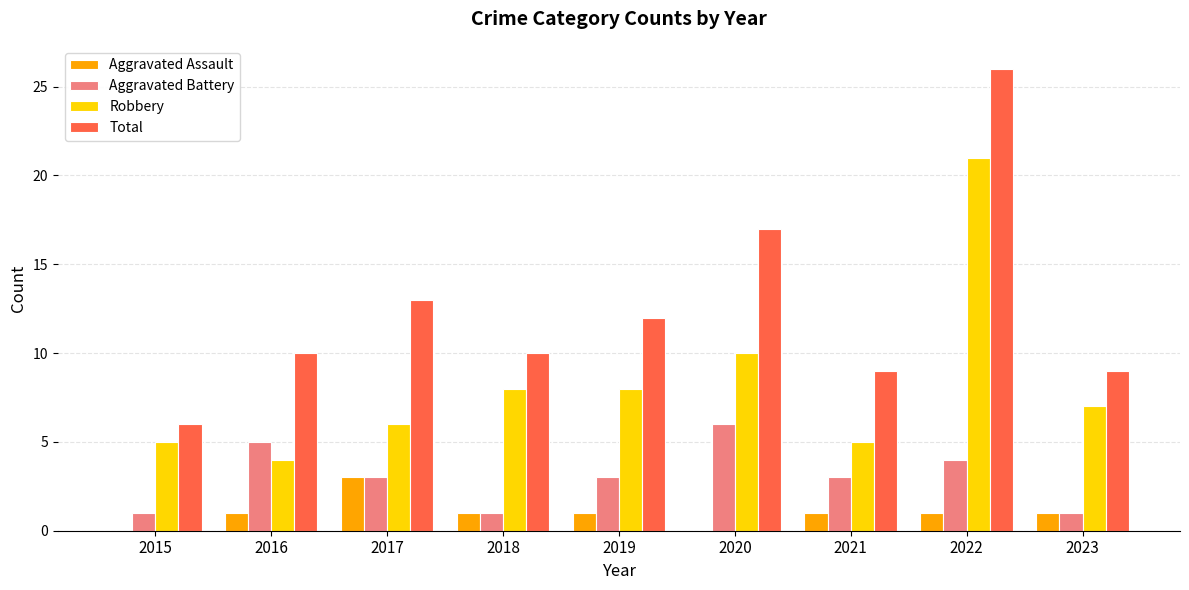

What is the maximum value shown in the chart?

26